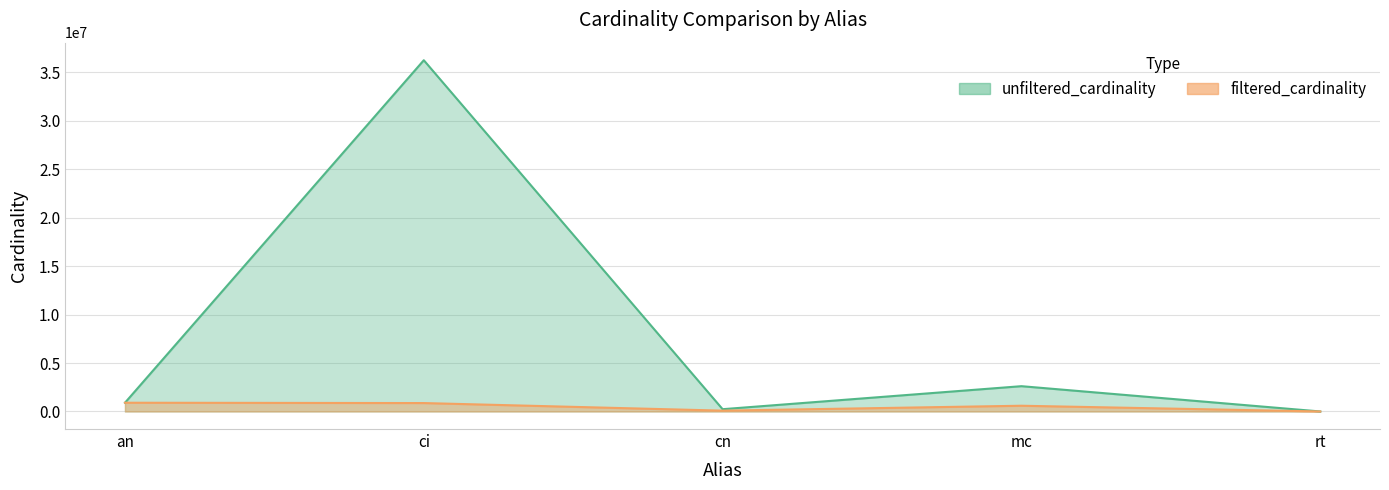

True or false: filtered_cardinality and unfiltered_cardinality cross at least once.

False